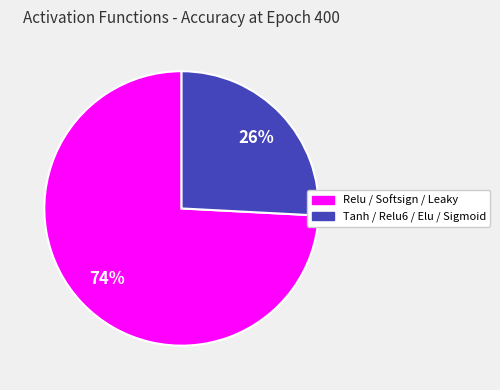

How many slices are in this pie chart?

2